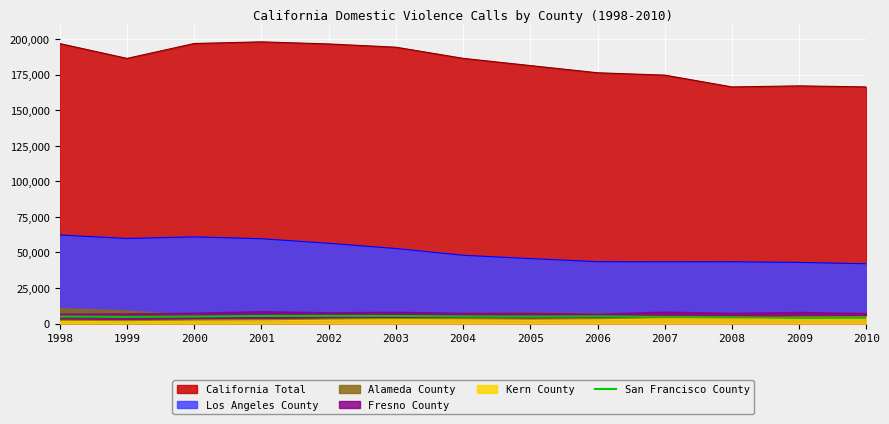

What is the minimum value shown in the chart?

3997